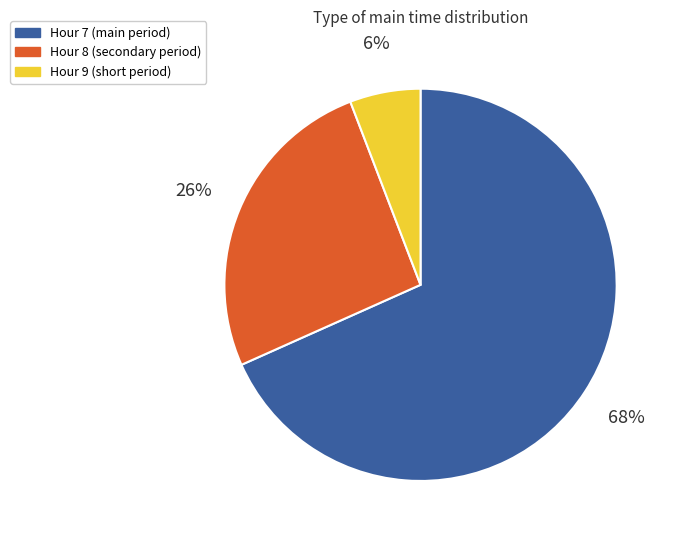

How many segments does this pie chart have?

3